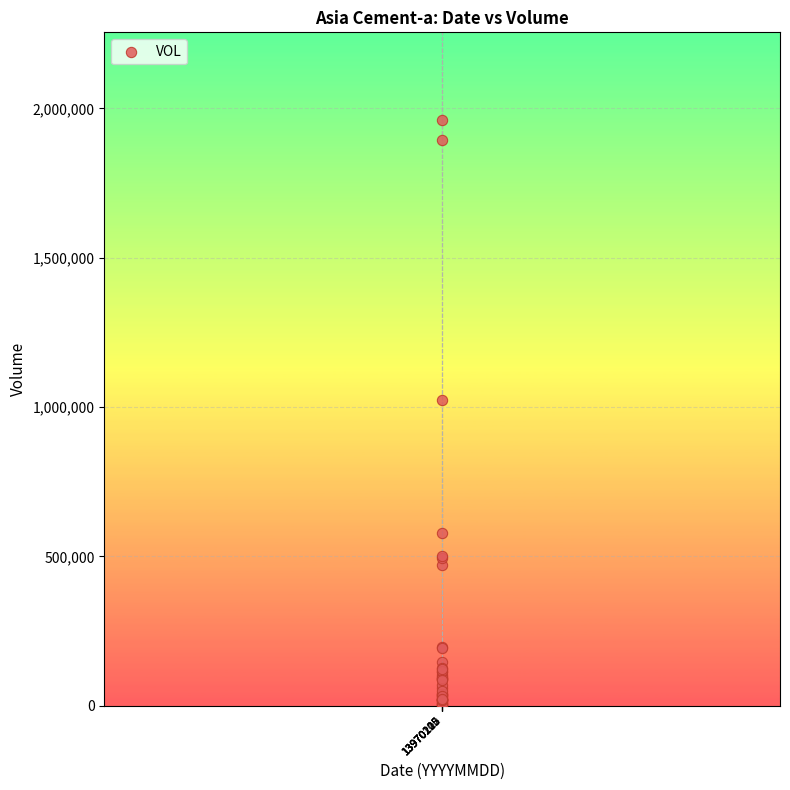

What Y value in the scatter plot is closest to 981535?

1024677